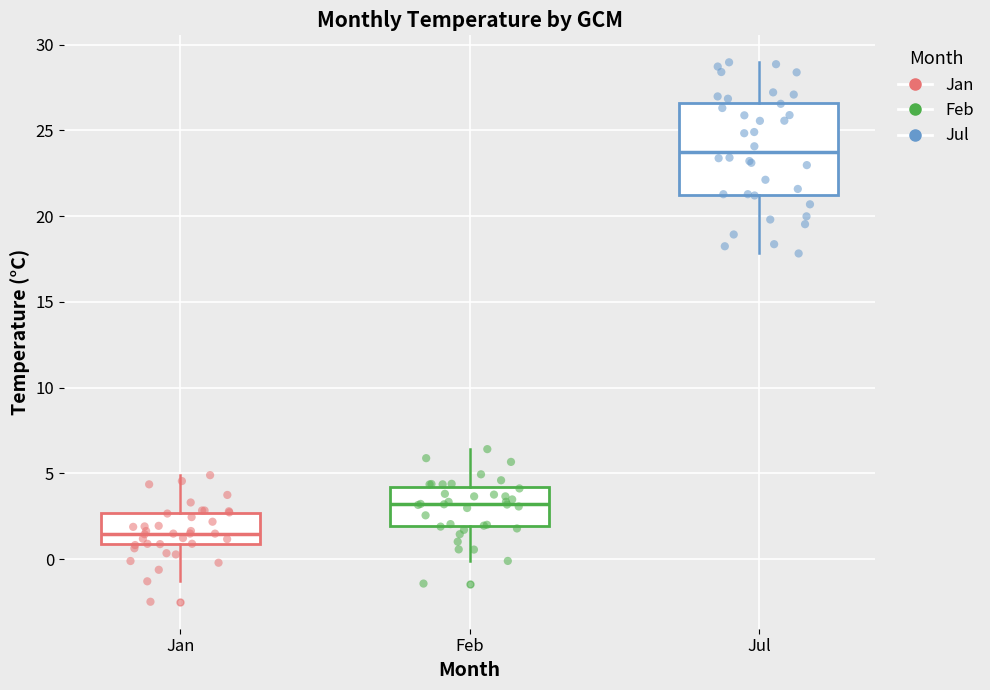

Reading left to right, read every box against the y-axis: the position of its median line, the range the box covers, and the ends of its whiskers. The values are not printed on the chart, so give them approximately, as read against the axis.

Jan: median 1.5, box 1.0 to 2.5, whiskers -1.5 to 5.0
Feb: median 3.0, box 2.0 to 4.0, whiskers 0.0 to 6.5
Jul: median 23.5, box 21.5 to 26.5, whiskers 18.0 to 29.0